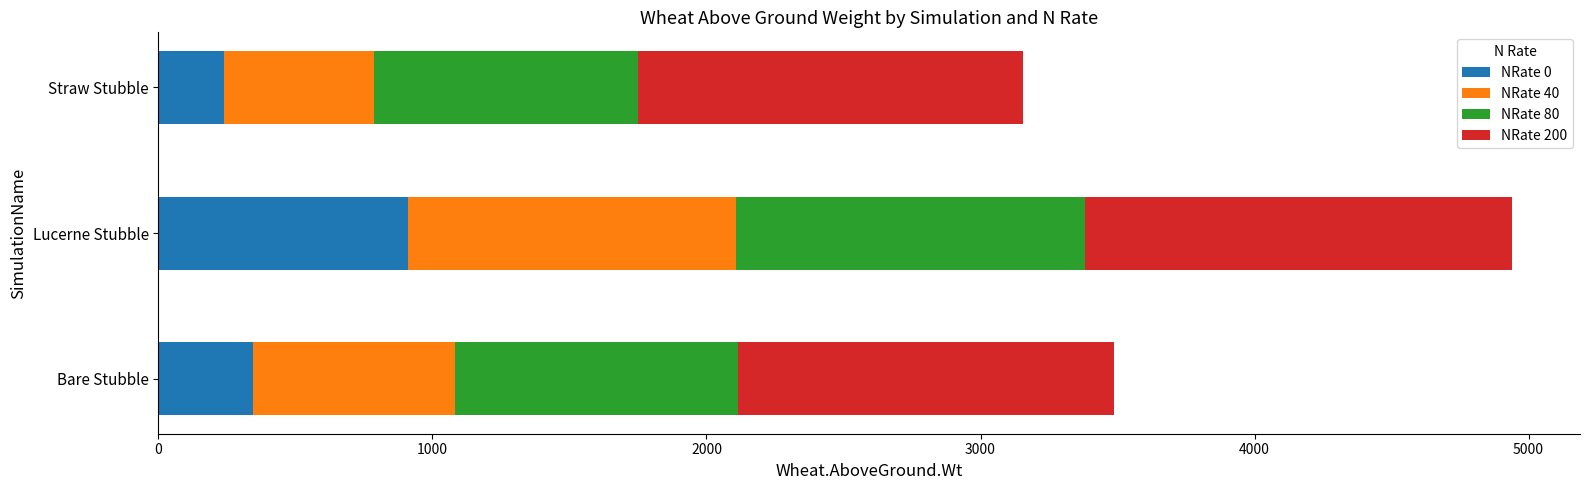

What is the highest value of the NRate 0 series?

911.3